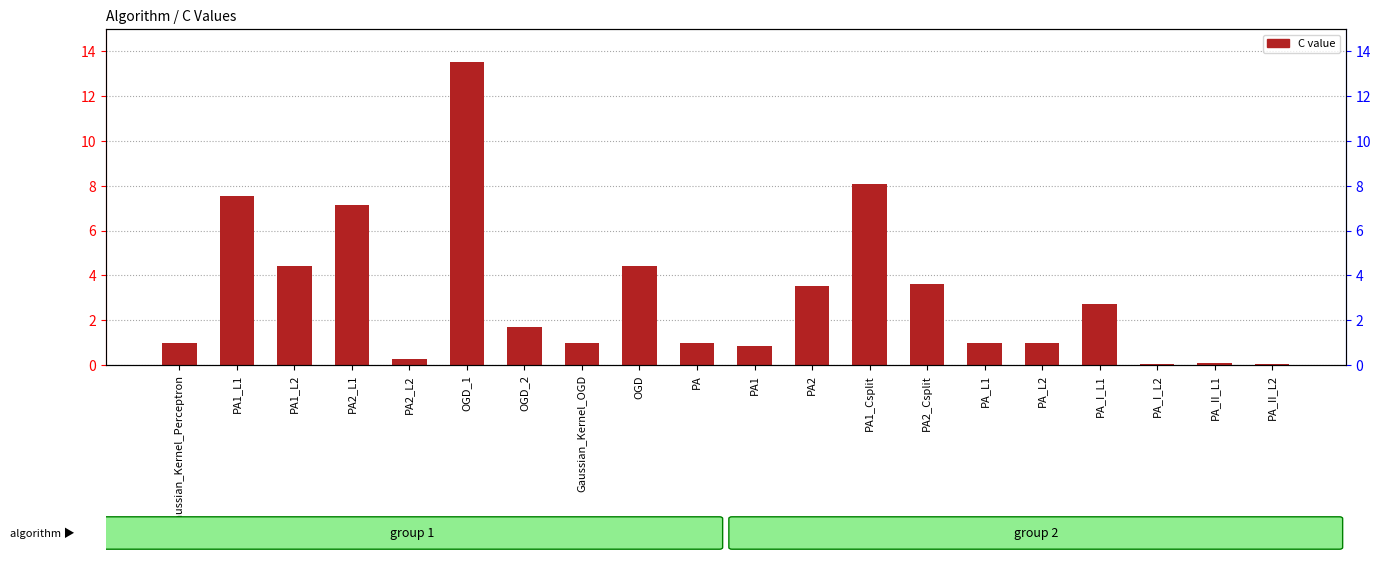

Where is the data nearest to the value 6?

PA2_L1